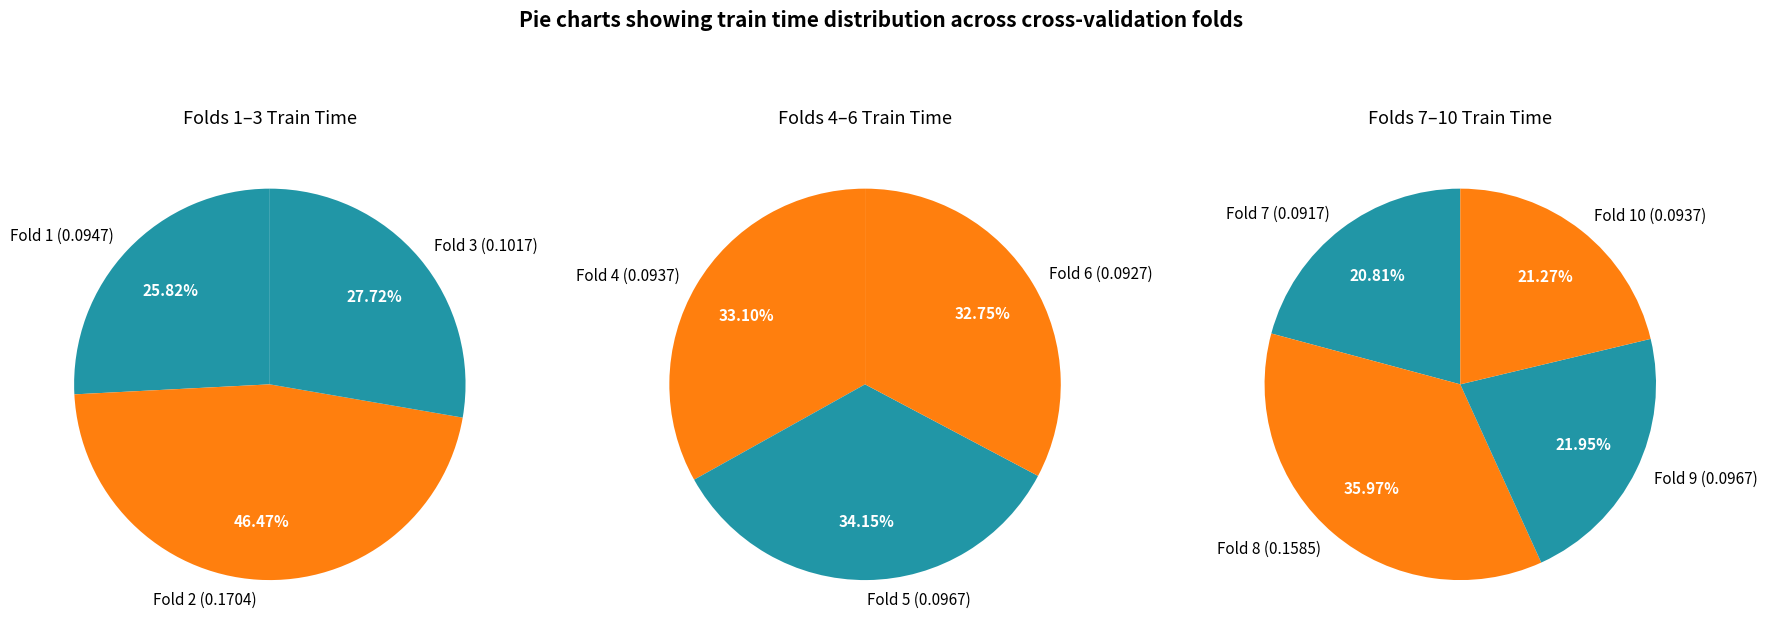

Is Fold 1 the majority of the pie?

No